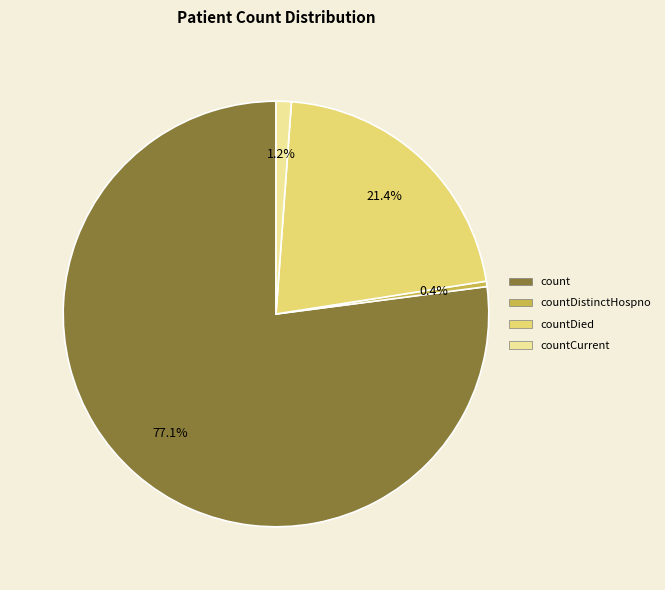

Is there a majority slice in this chart?

Yes